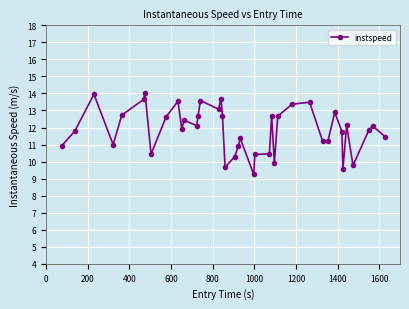

What is the average value?

11.9